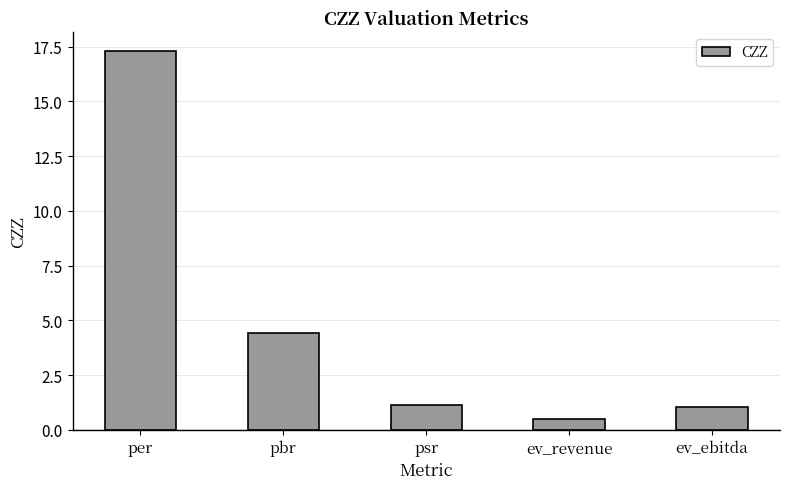

What is the approximate value at pbr?

4.4